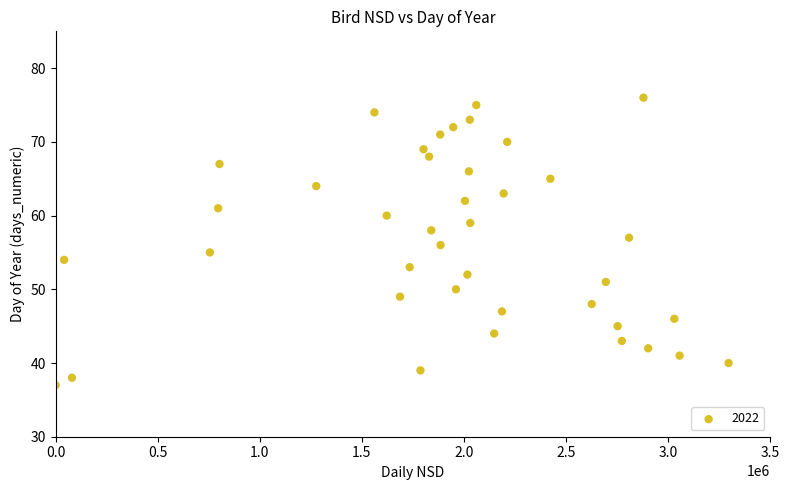

What is the range of Y values (max minus min)?

39